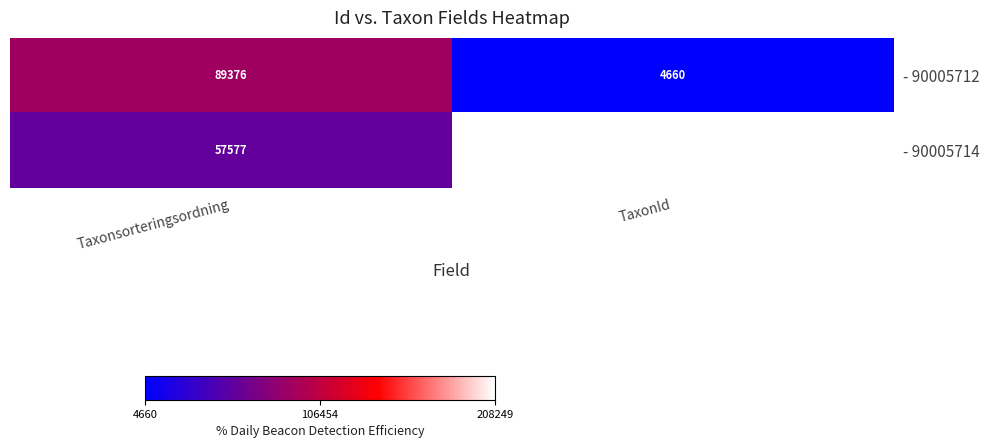

Rank the series by their maximum value, from highest to lowest.

- 90005714, - 90005712